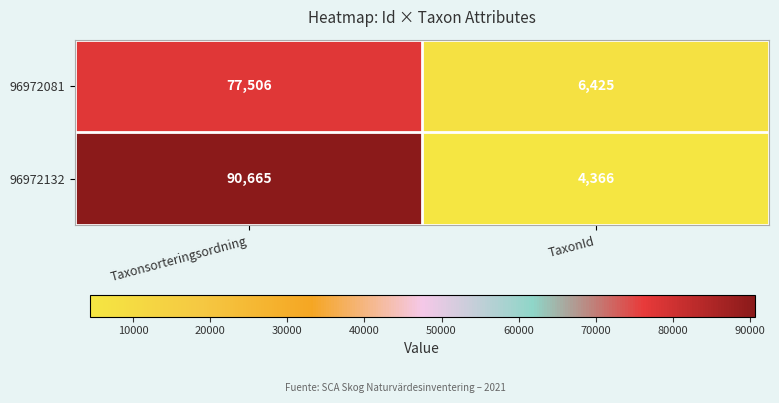

What is the sum of all 96972132 values?

95031